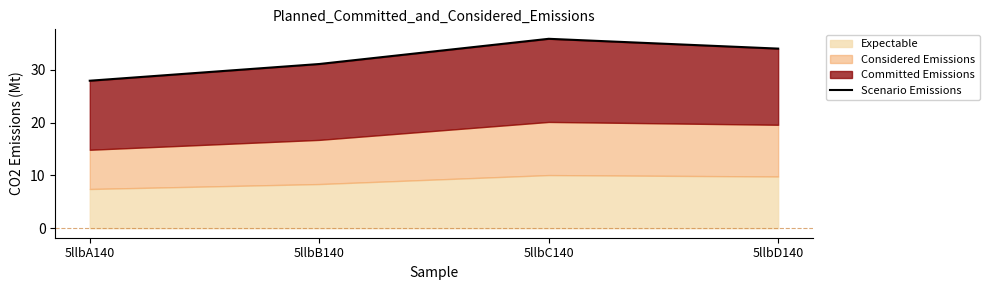

True or false: the data has more than 2 interior local peaks.

False